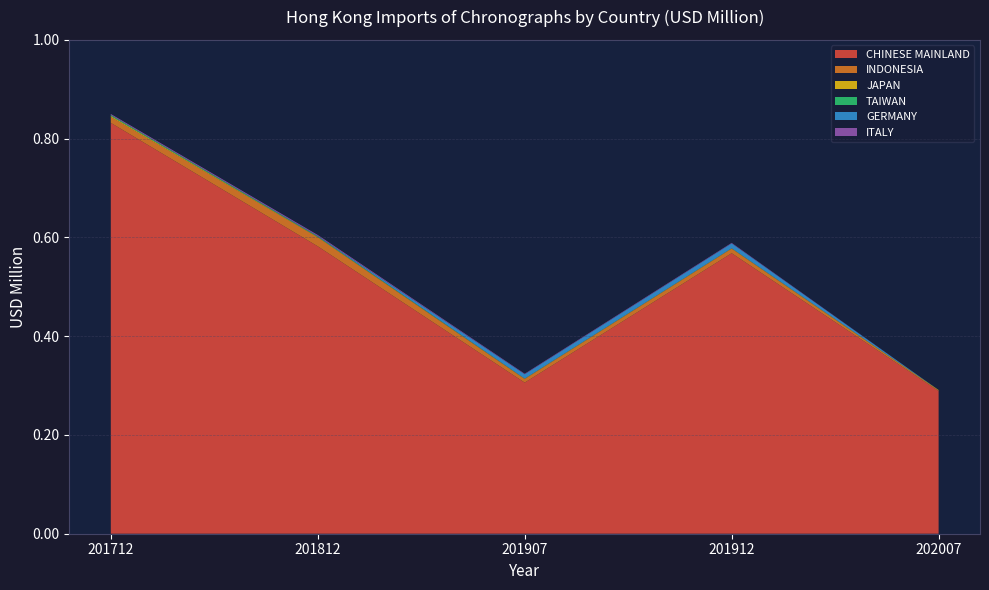

Reading left to right, what are all the values shown in this chart?

CHINESE MAINLAND: 201712=0.8	201812=0.6	201907=0.3	201912=0.6	202007=0.3
INDONESIA: 201712=0.0	201812=0.0	201907=0.0	201912=0.0	202007=0.0
JAPAN: 201712=0.0	201812=0.0	201907=0.0	201912=0.0	202007=0.0
TAIWAN: 201712=0.0	201812=0.0	201907=0.0	201912=0.0	202007=0.0
GERMANY: 201712=0.0	201812=0.0	201907=0.0	201912=0.0	202007=0.0
ITALY: 201712=0.0	201812=0.0	201907=0.0	201912=0.0	202007=0.0